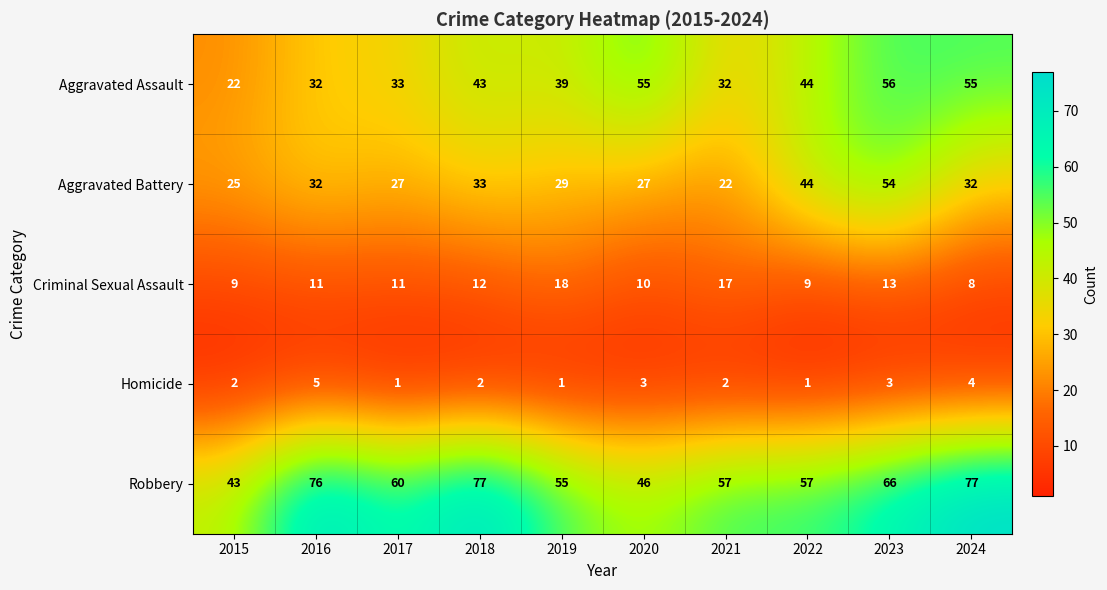

What is the total value across all series at 2022?

155